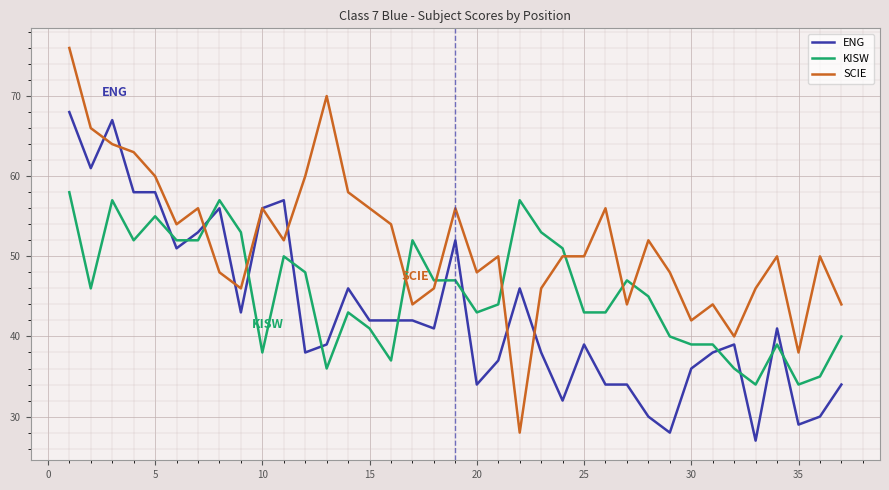

Which series has the largest total across all categories?

SCIE